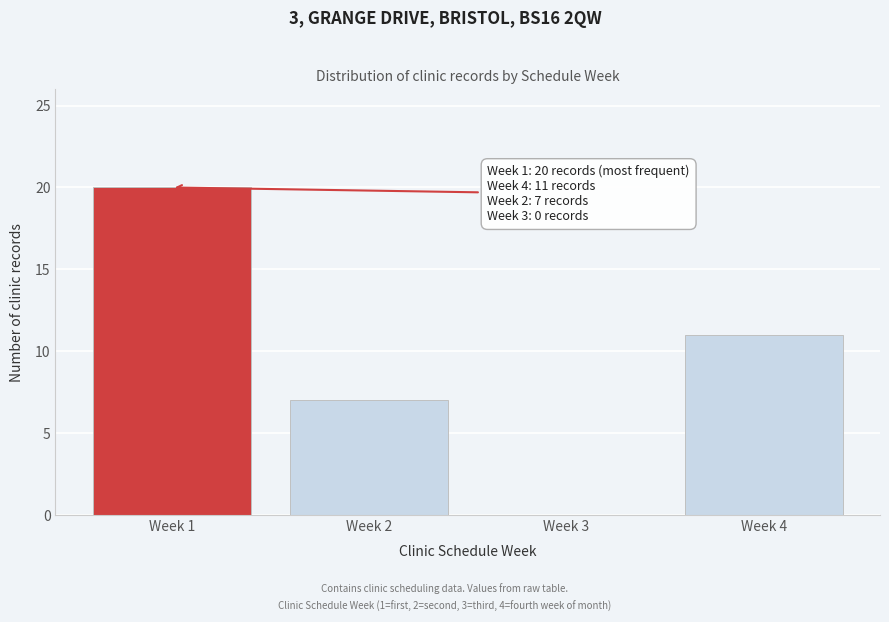

Reading left to right, transcribe all the data shown in this chart.

Week 1=20	Week 2=7	Week 3=0	Week 4=11